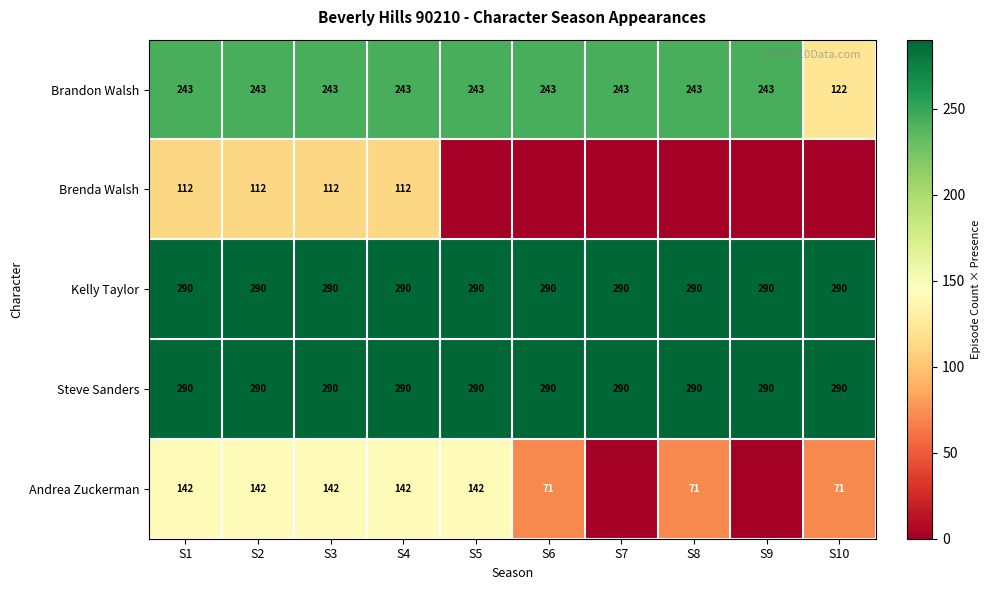

The Brandon Walsh series shows 154.4 at S3. True or false?

False